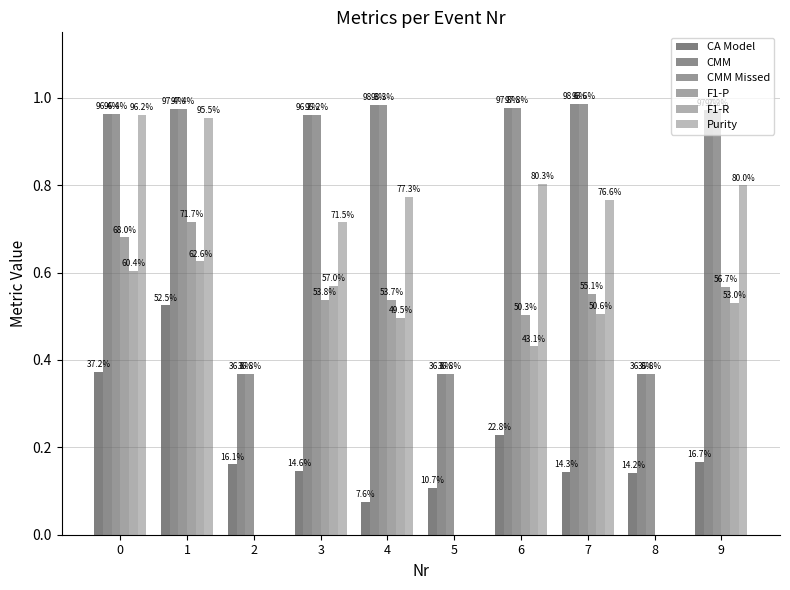

Reading left to right, what are all the values shown in this chart?

CA Model: 0.4	0.5	0.2	0.1	0.1	0.1	0.2	0.1	0.1	0.2
CMM: 1.0	1.0	0.4	1.0	1.0	0.4	1.0	1.0	0.4	1.0
CMM Missed: 1.0	1.0	0.4	1.0	1.0	0.4	1.0	1.0	0.4	1.0
F1-P: 0.7	0.7	0.0	0.5	0.5	0.0	0.5	0.6	0.0	0.6
F1-R: 0.6	0.6	0.0	0.6	0.5	0.0	0.4	0.5	0.0	0.5
Purity: 1.0	1.0	0.0	0.7	0.8	0.0	0.8	0.8	0.0	0.8